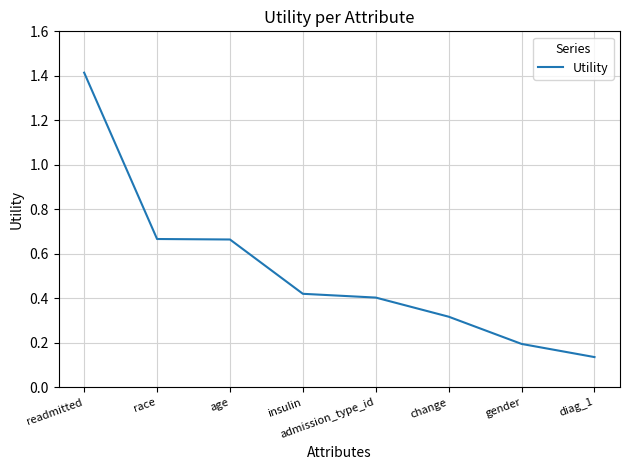

Count the number of data series in this chart.

1